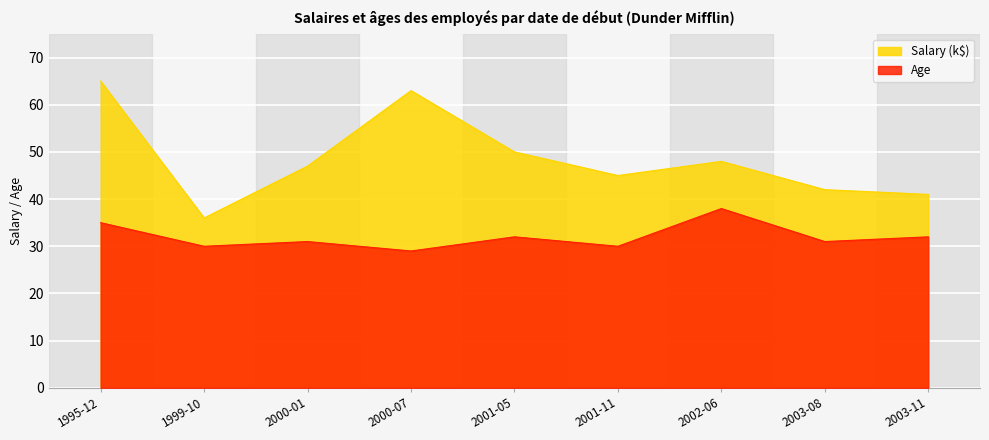

Is the value of Age at 2000-07 greater than the value of Salary at 1995-12?

No